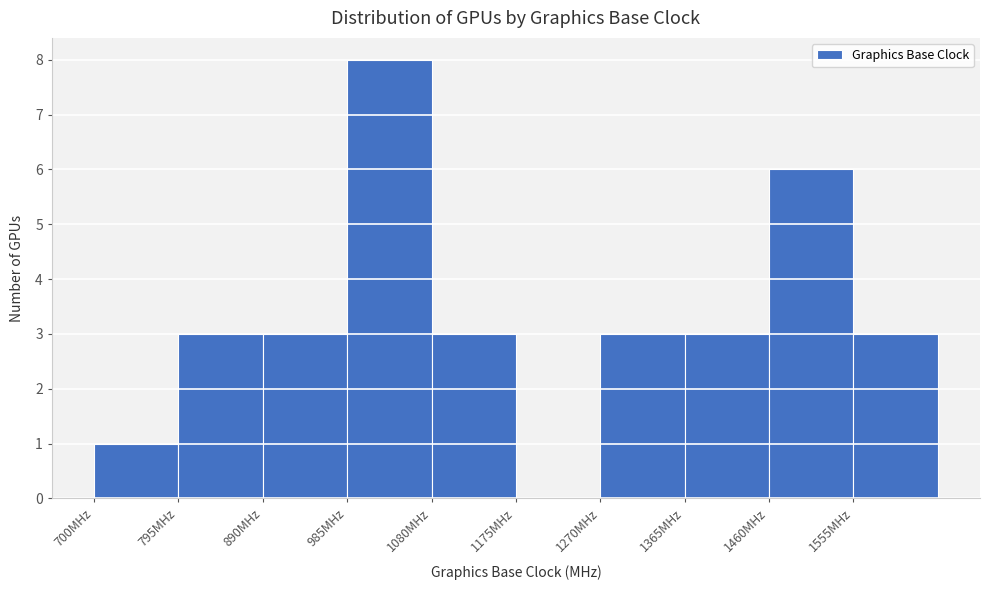

Reading left to right, transcribe this chart: for each bar, give the range it covers on the x-axis and its height. Neither the bar edges nor the heights are printed on the chart, so give them approximately, as read against the axes.

700 to 795: 1
795 to 890: 3
890 to 985: 3
985 to 1080: 8
1080 to 1175: 3
1175 to 1270: 0
1270 to 1365: 3
1365 to 1460: 3
1460 to 1555: 6
1555 to 1650: 3